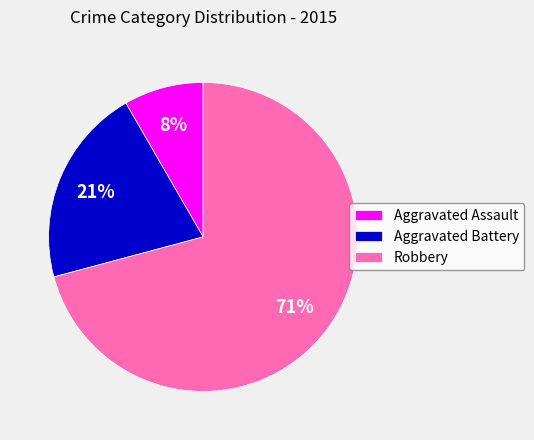

What percentage is the Aggravated Battery slice, to the nearest percent?

21%